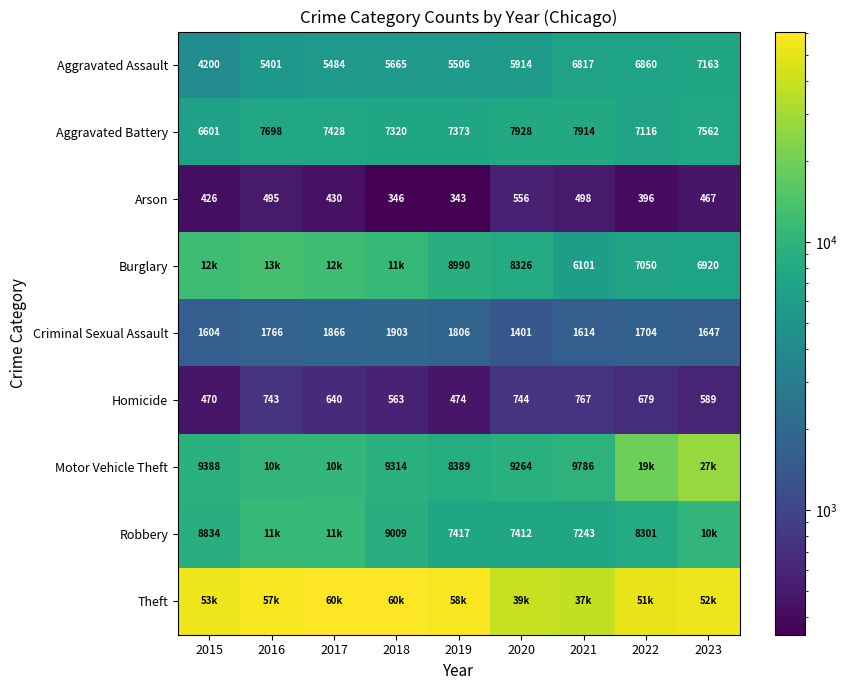

What is the average value of the Arson series?

440